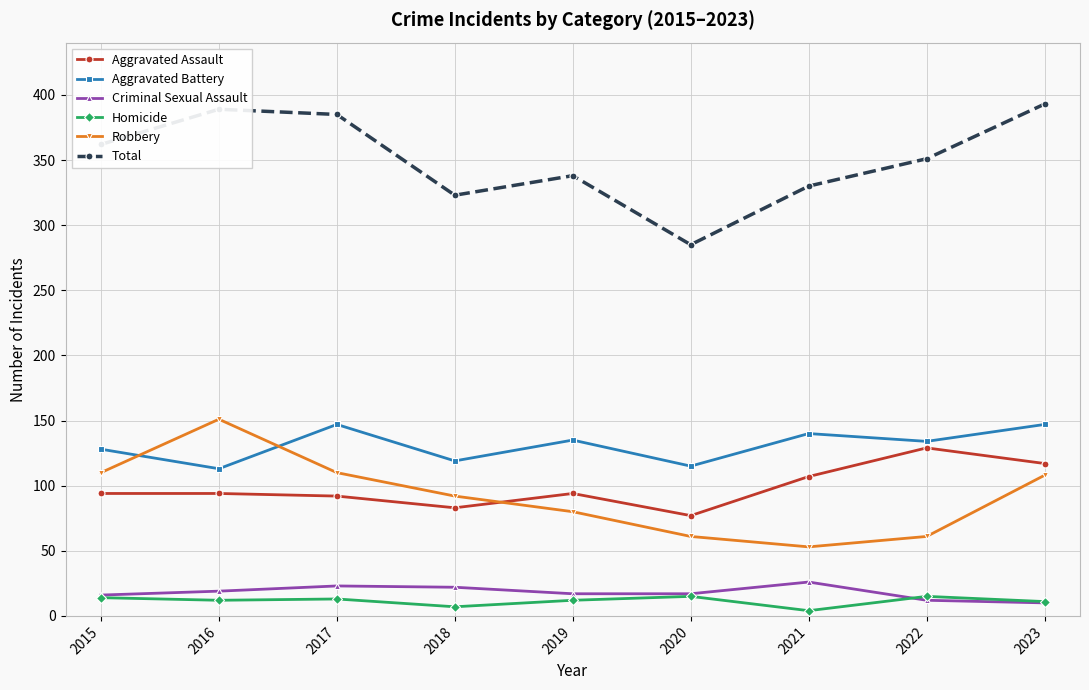

Count the number of data series in this chart.

6